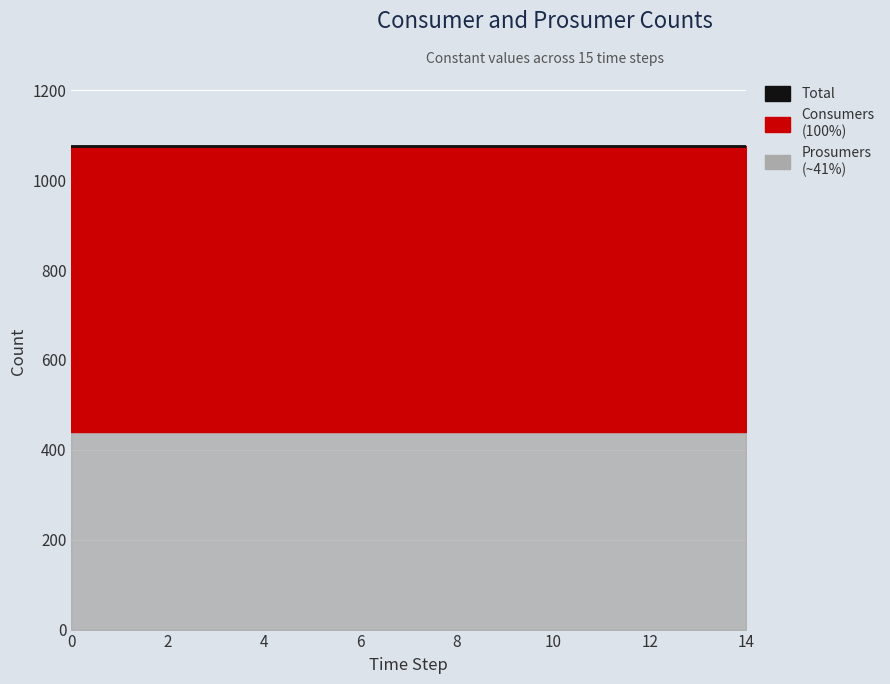

Reading left to right, transcribe all the data shown in this chart.

Consumers: 0=635	1=635	2=635	3=635	4=635	5=635	6=635	7=635	8=635	9=635	10=635	11=635	12=635	13=635	14=635
Prosumers: 0=440	1=440	2=440	3=440	4=440	5=440	6=440	7=440	8=440	9=440	10=440	11=440	12=440	13=440	14=440